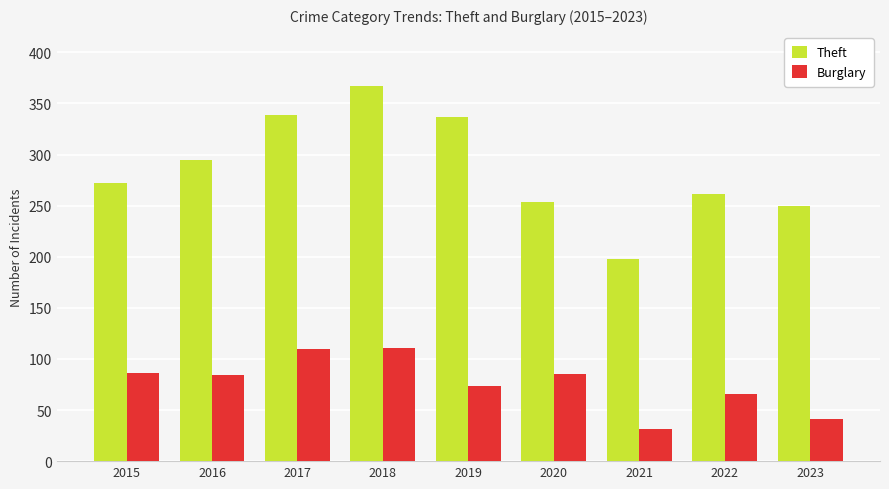

Which series has the largest total across all categories?

Theft